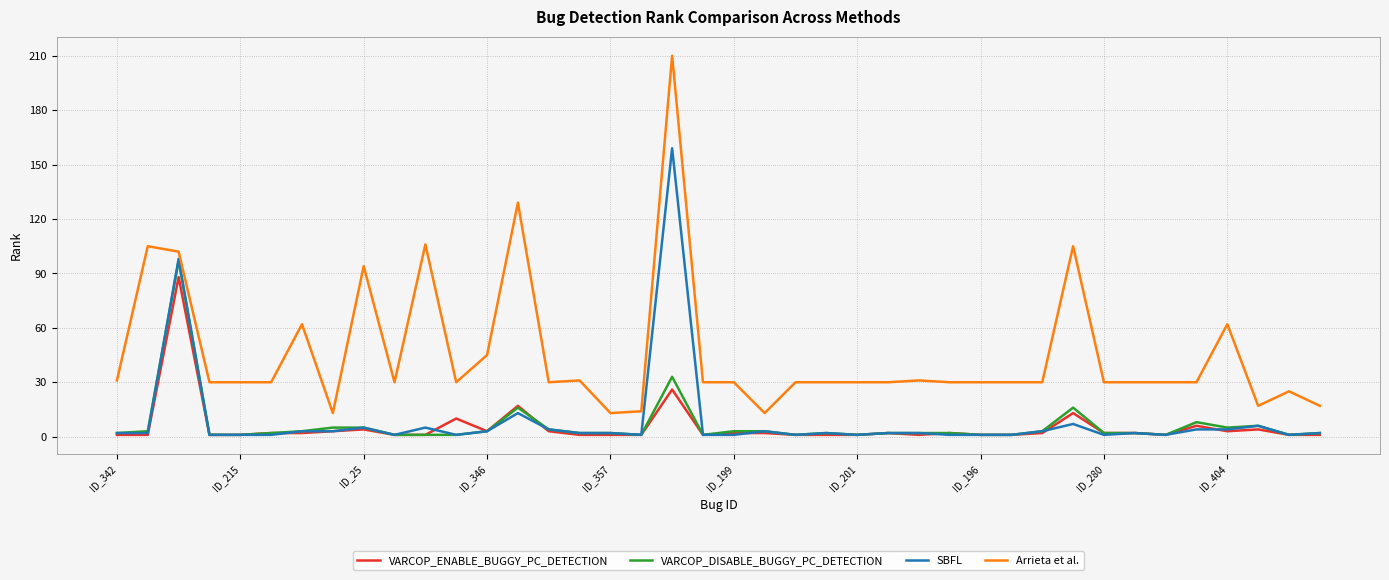

Reading right to left, extract all data points from this chart.

VARCOP_ENABLE_BUGGY_PC_DETECTION: 1	1	4	3	6	1	2	2	13	2	1	1	2	1	2	1	1	1	2	2	1	26	1	1	1	3	17	3	10	1	1	4	3	2	2	1	1	88	1	1
VARCOP_DISABLE_BUGGY_PC_DETECTION: 2	1	6	5	8	1	2	2	16	3	1	1	2	2	2	1	2	1	3	3	1	33	1	2	2	4	16	3	1	1	1	5	5	3	2	1	1	97	3	2
SBFL: 2	1	6	4	4	1	2	1	7	3	1	1	1	2	2	1	2	1	3	1	1	159	1	2	2	4	13	3	1	5	1	5	3	3	1	1	1	98	2	2
Arrieta et al.: 17	25	17	62	30	30	30	30	105	30	30	30	30	31	30	30	30	30	13	30	30	210	14	13	31	30	129	45	30	106	30	94	13	62	30	30	30	102	105	31